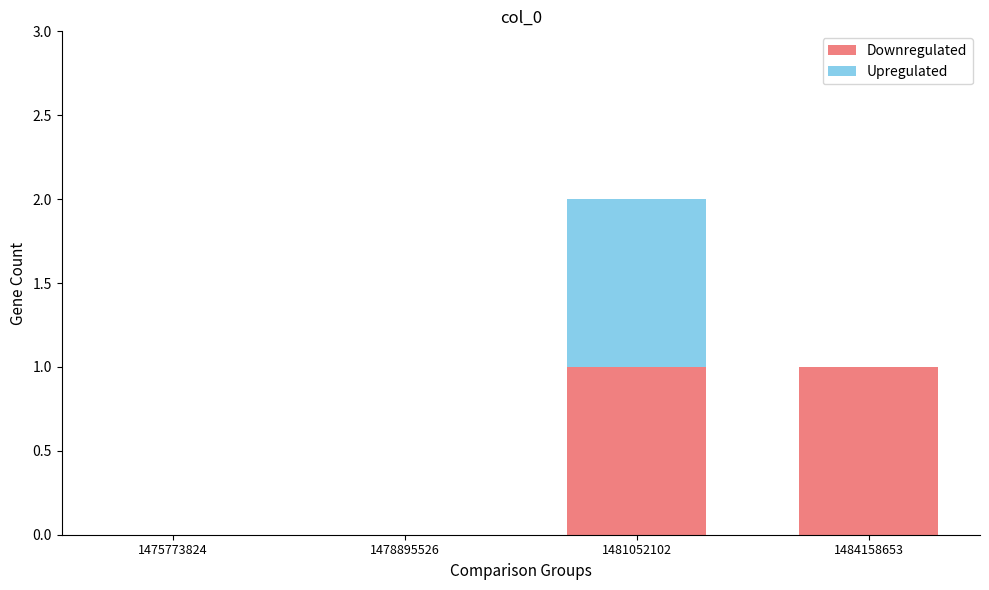

What are all the series names shown in the legend?

Downregulated, Upregulated